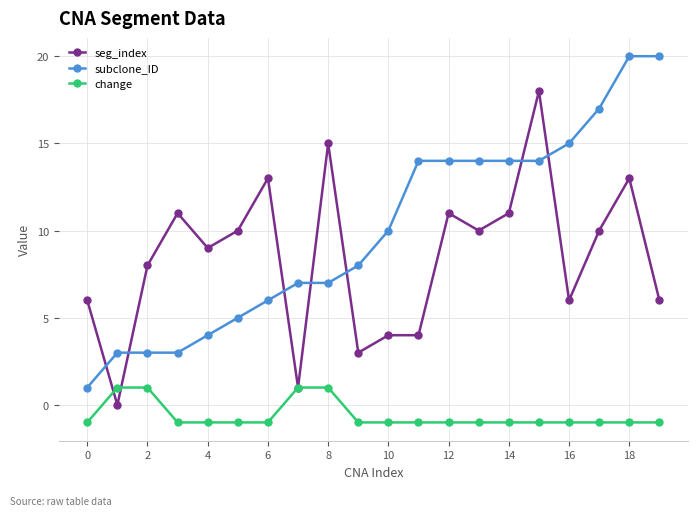

Which series ends up on top after the final intersection of seg_index and subclone_ID?

subclone_ID